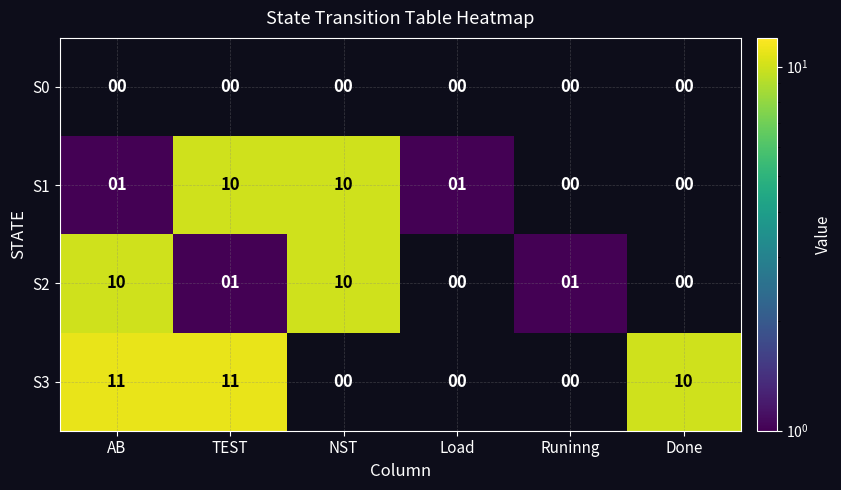

Is it true that S1 equals 0 at Runinng?

True